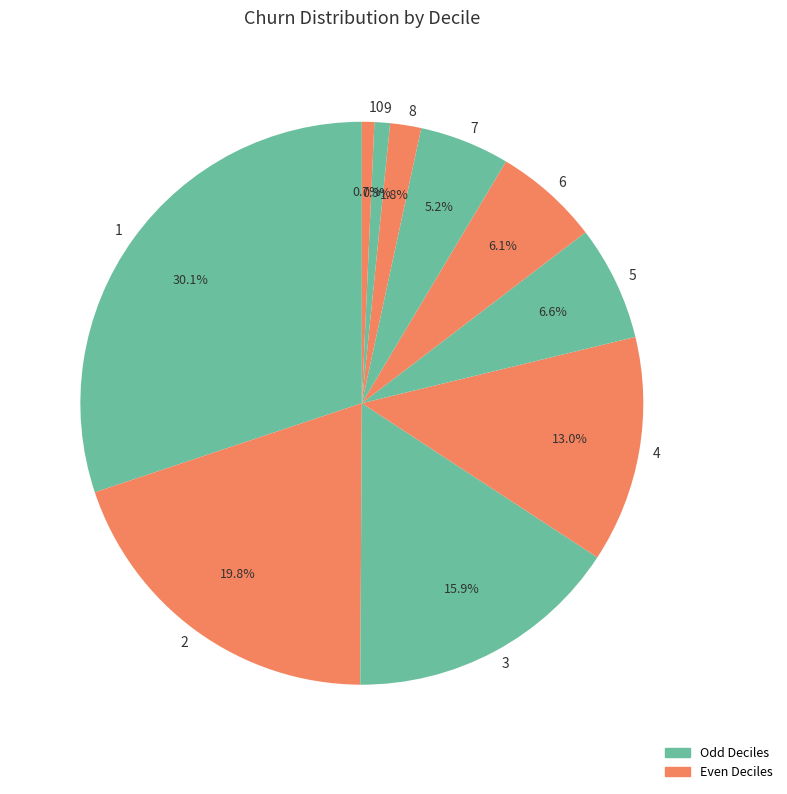

Which has a higher value, 3 or 4?

3